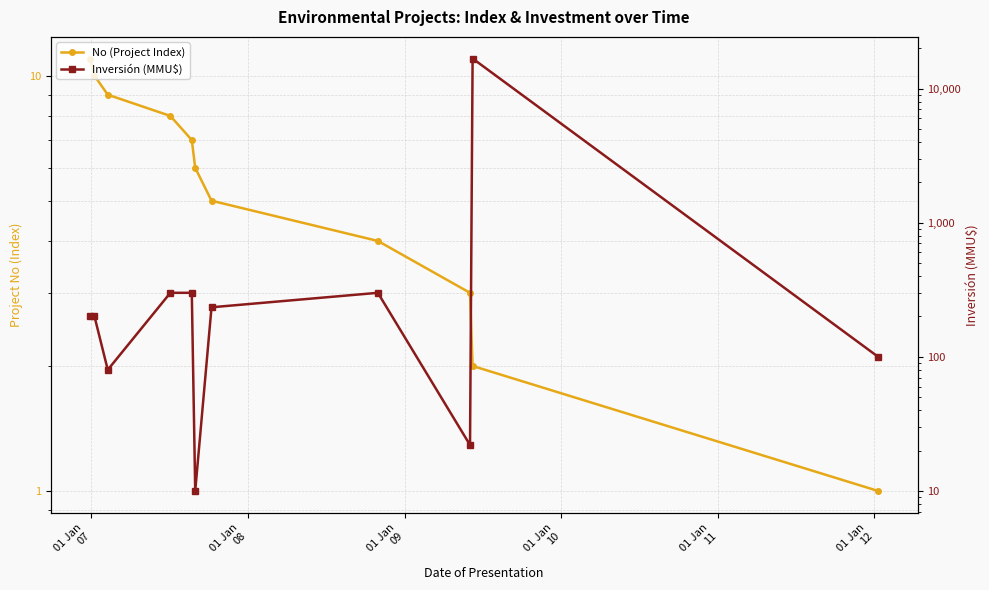

Does the chart have visible grid lines?

Yes